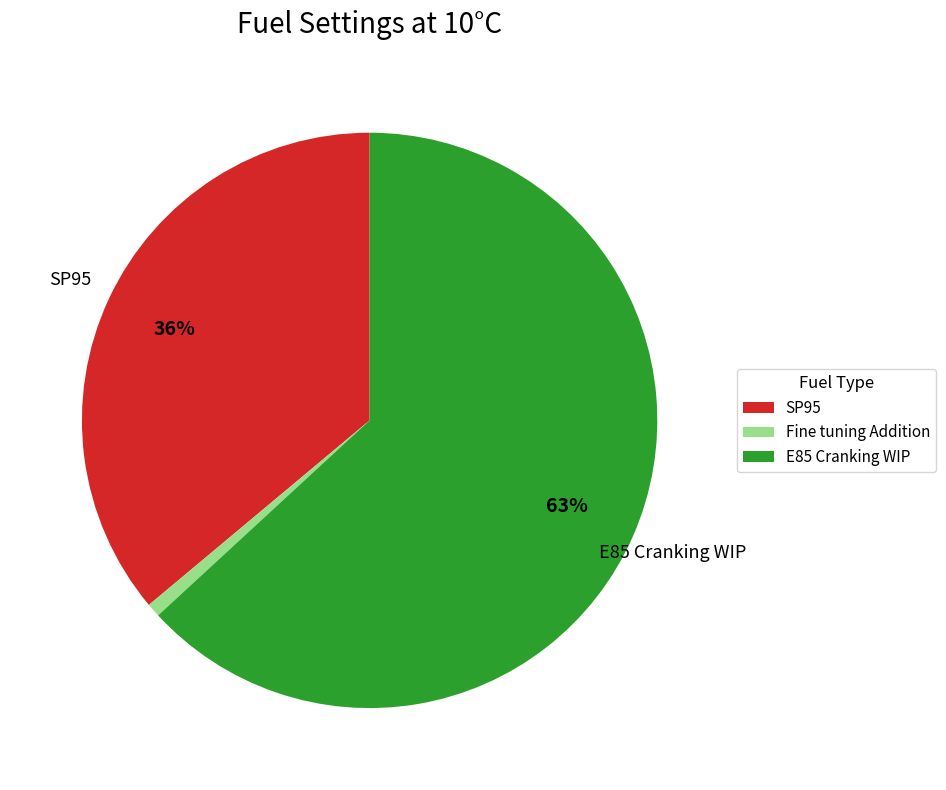

Which category has the smallest portion of the pie?

Fine tuning Addition